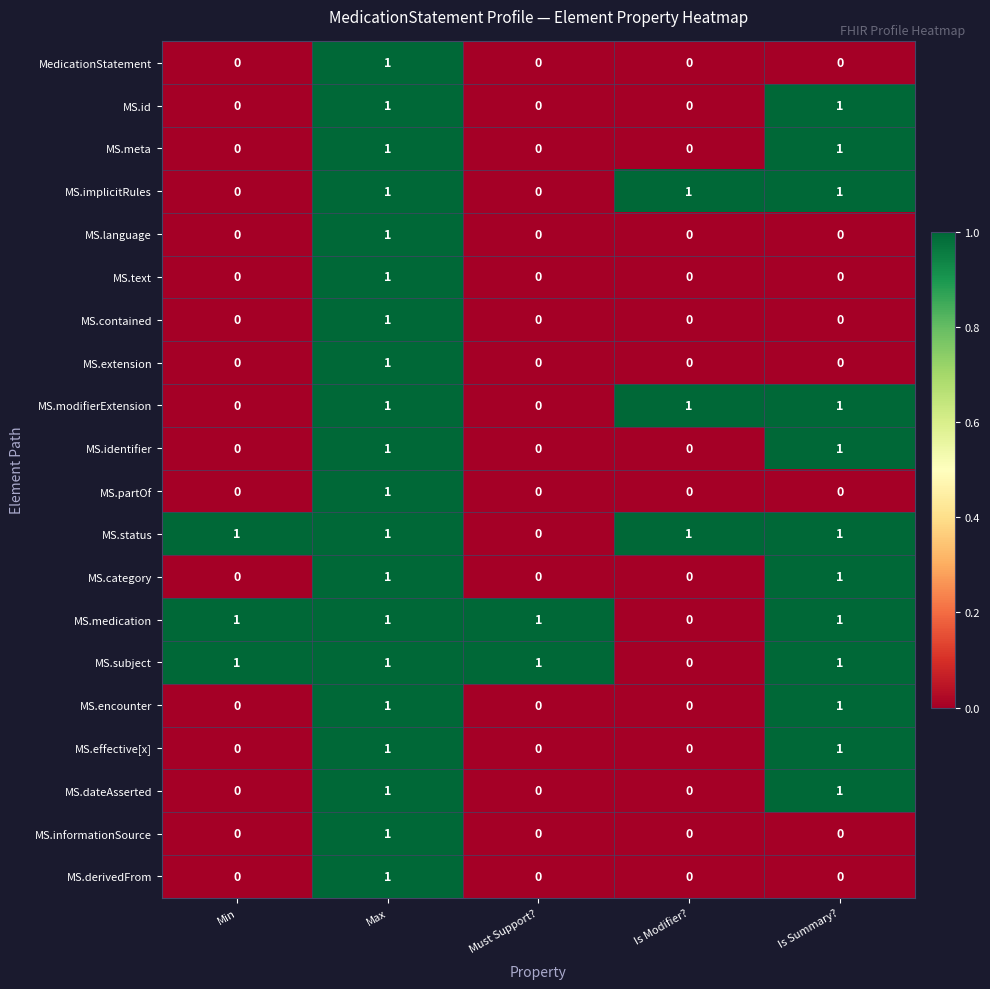

The MS.meta series shows 0 at Must Support?. True or false?

True